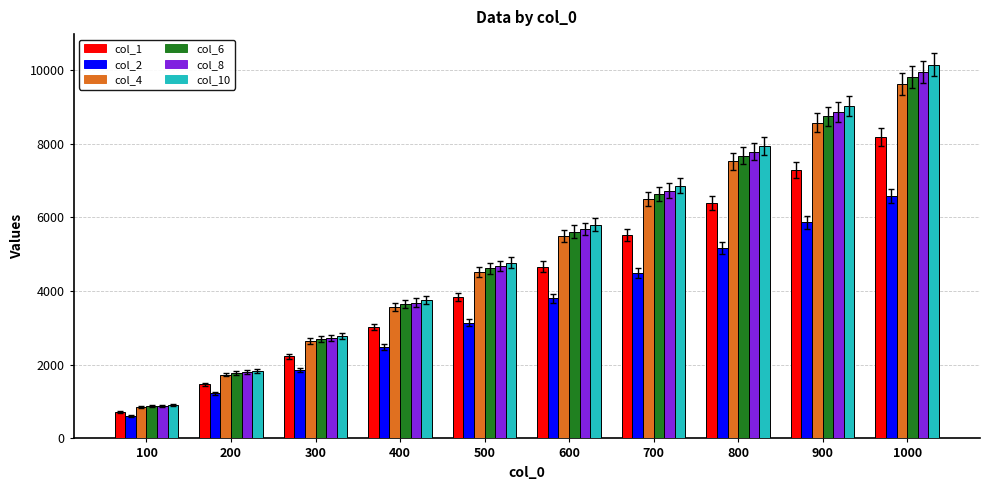

Is the value of col_4 at 200 greater than the value of col_6 at 600?

No